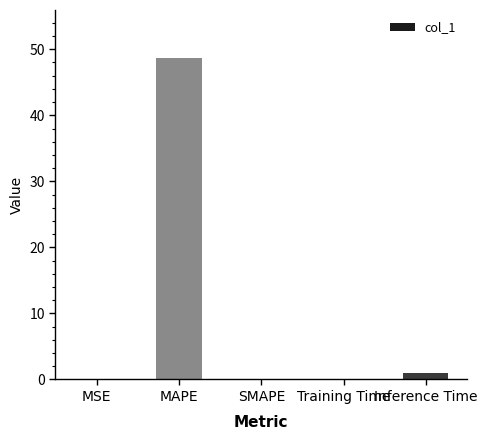

What is the change in value from MAPE to SMAPE?

-48.6